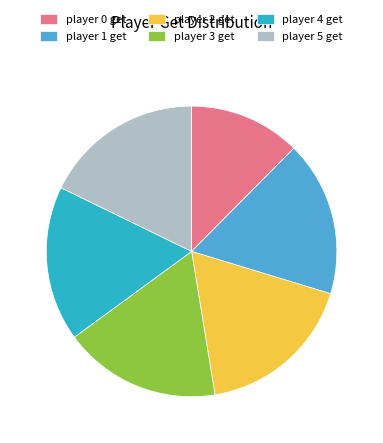

Which category has the smallest portion of the pie?

player 0 get